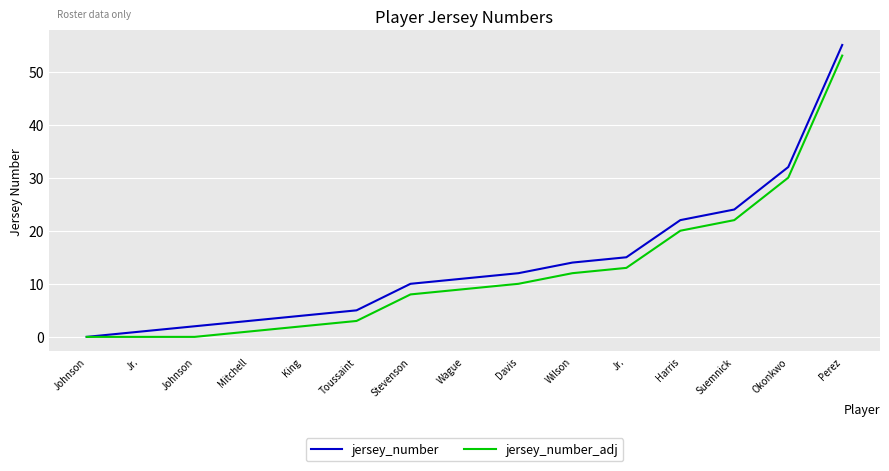

Rank the series by their average value, from lowest to highest.

jersey_number_adj, jersey_number